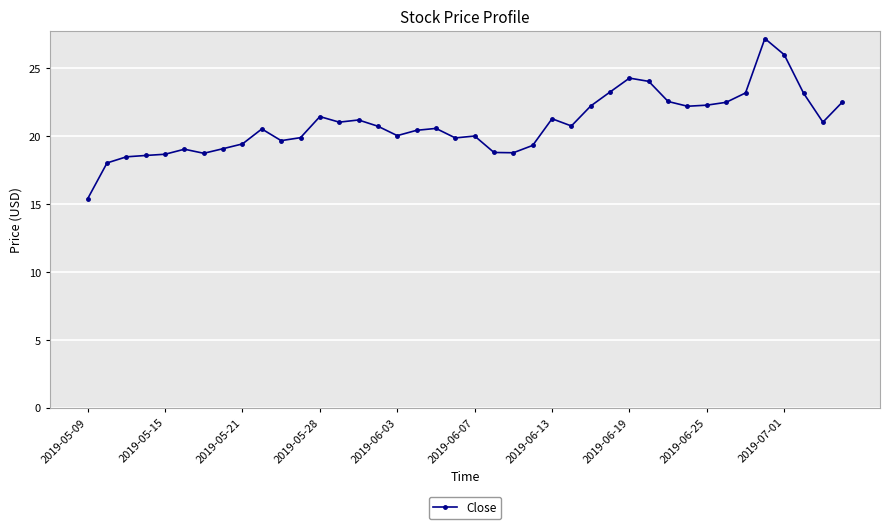

What is the average value?

20.9